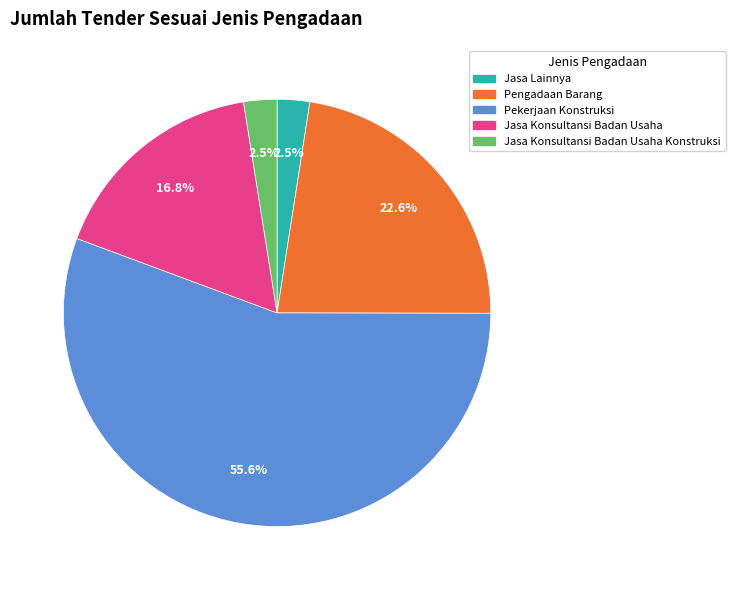

What is the ratio of the value at Jasa Konsultansi Badan Usaha Konstruksi to the value at Pengadaan Barang?

0.1